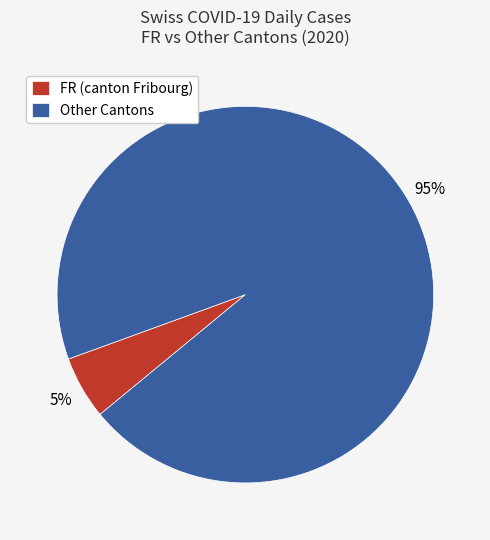

Does Other Cantons represent more than half of the total?

Yes